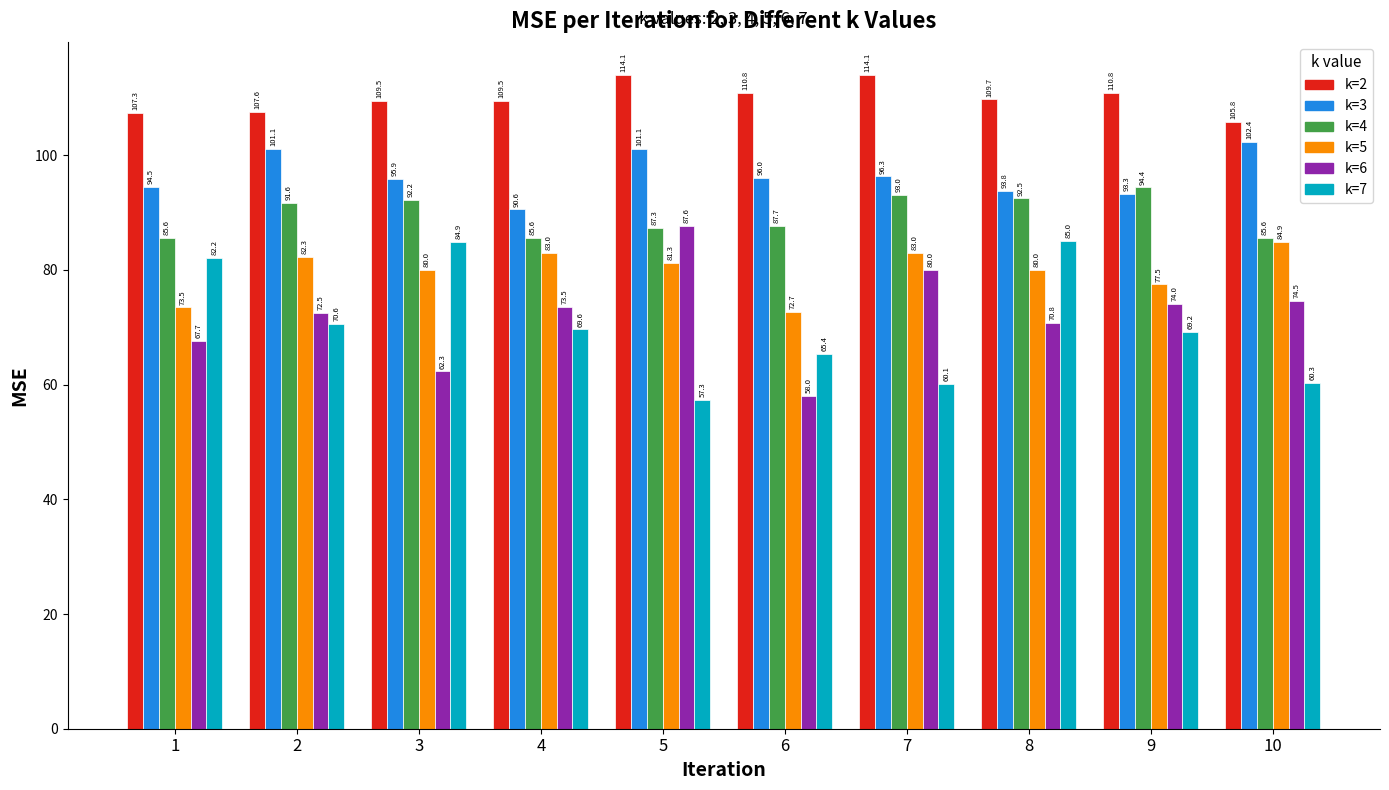

At which category does the chart reach its peak across all series?

7